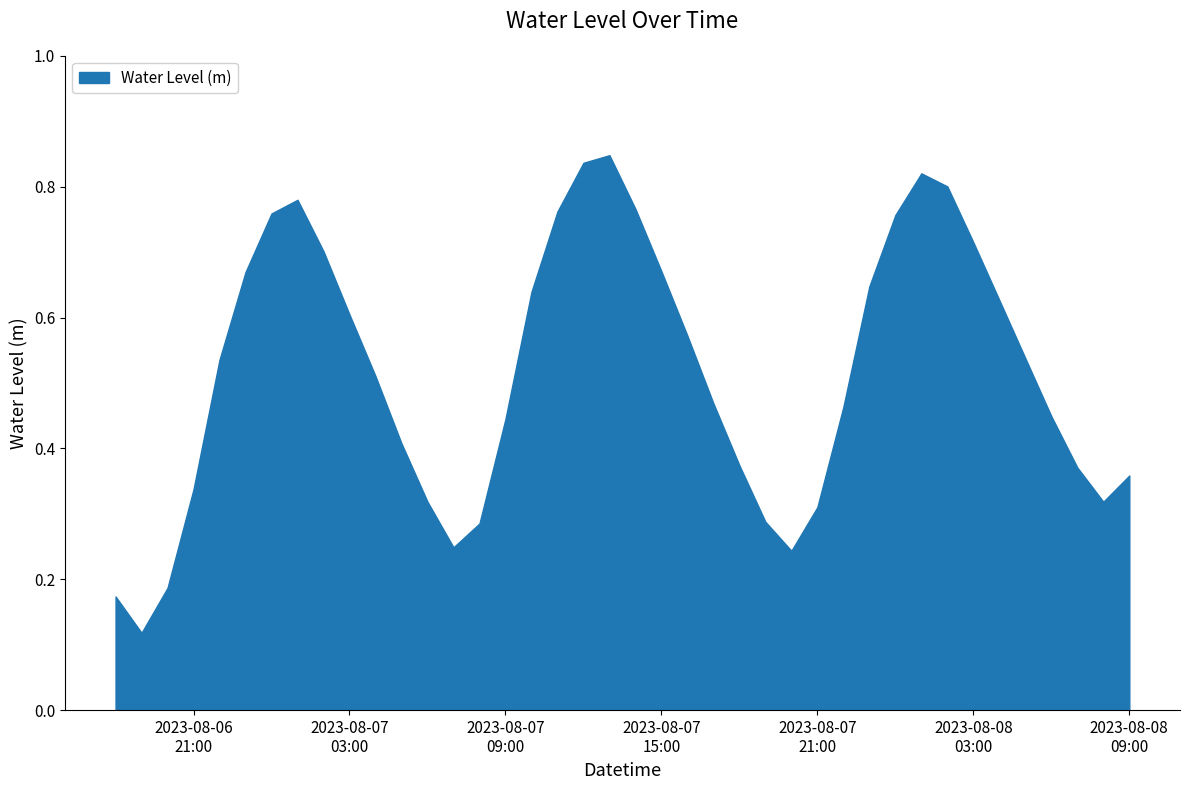

At which category does the chart reach its peak across all series?

2023-08-07 13:00:00